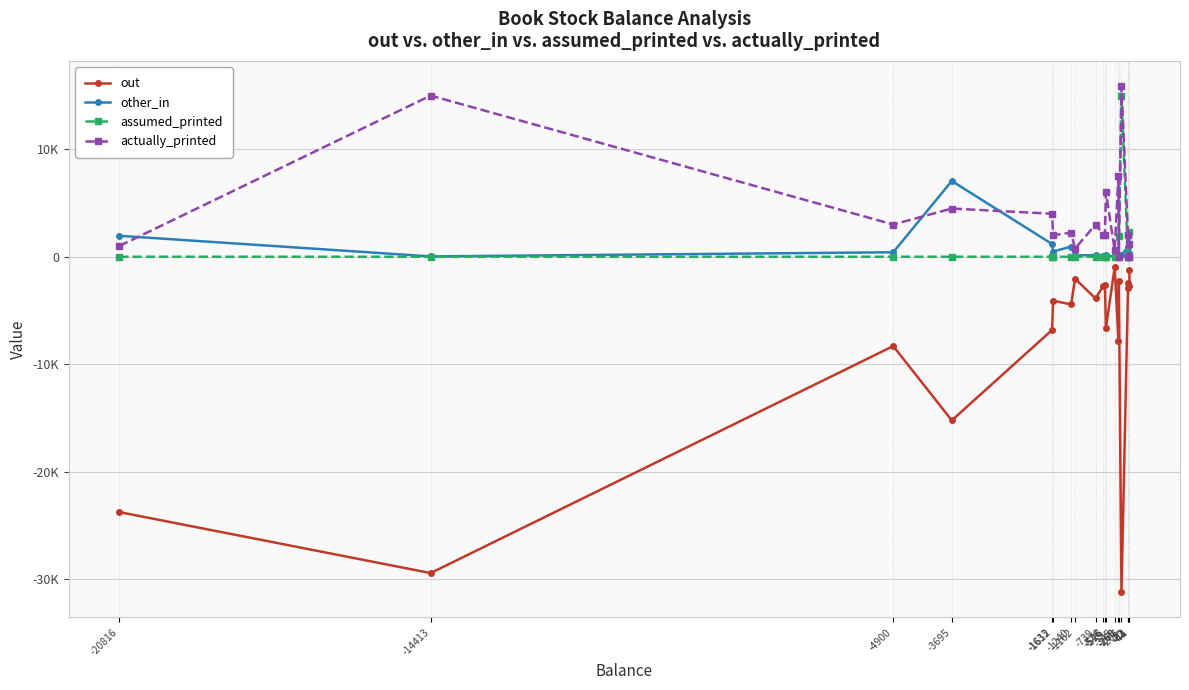

What is the difference between the maximum and minimum values in the assumed_printed series?

14962